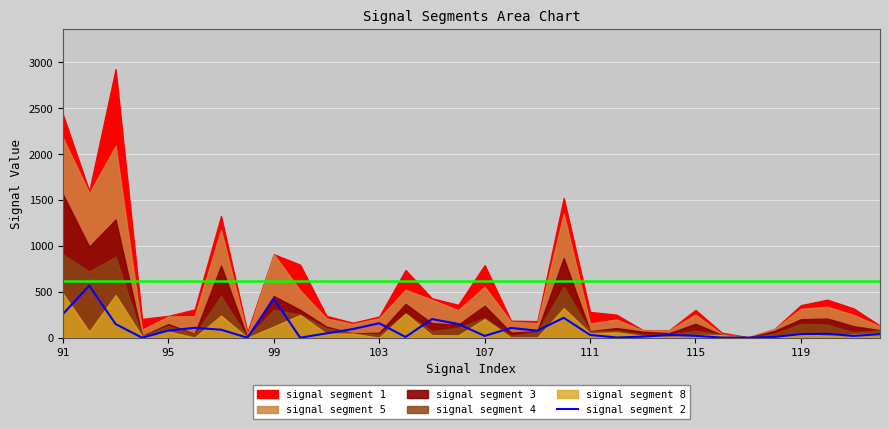

True or false: signal segment 2 has a value of 39.4 at 119.

True